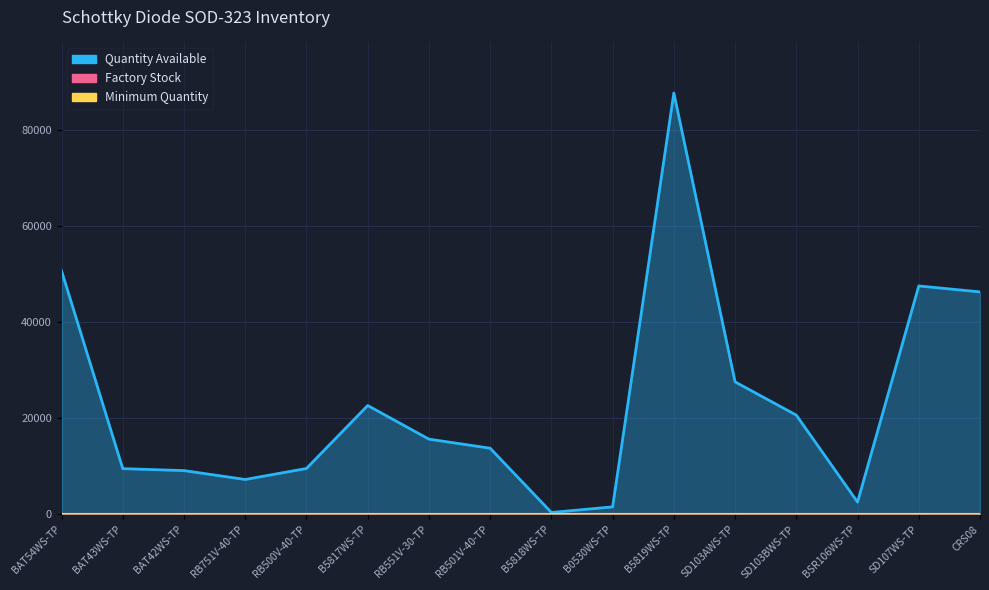

True or false: Quantity Available has a value of 66990 at SD107WS-TP.

False